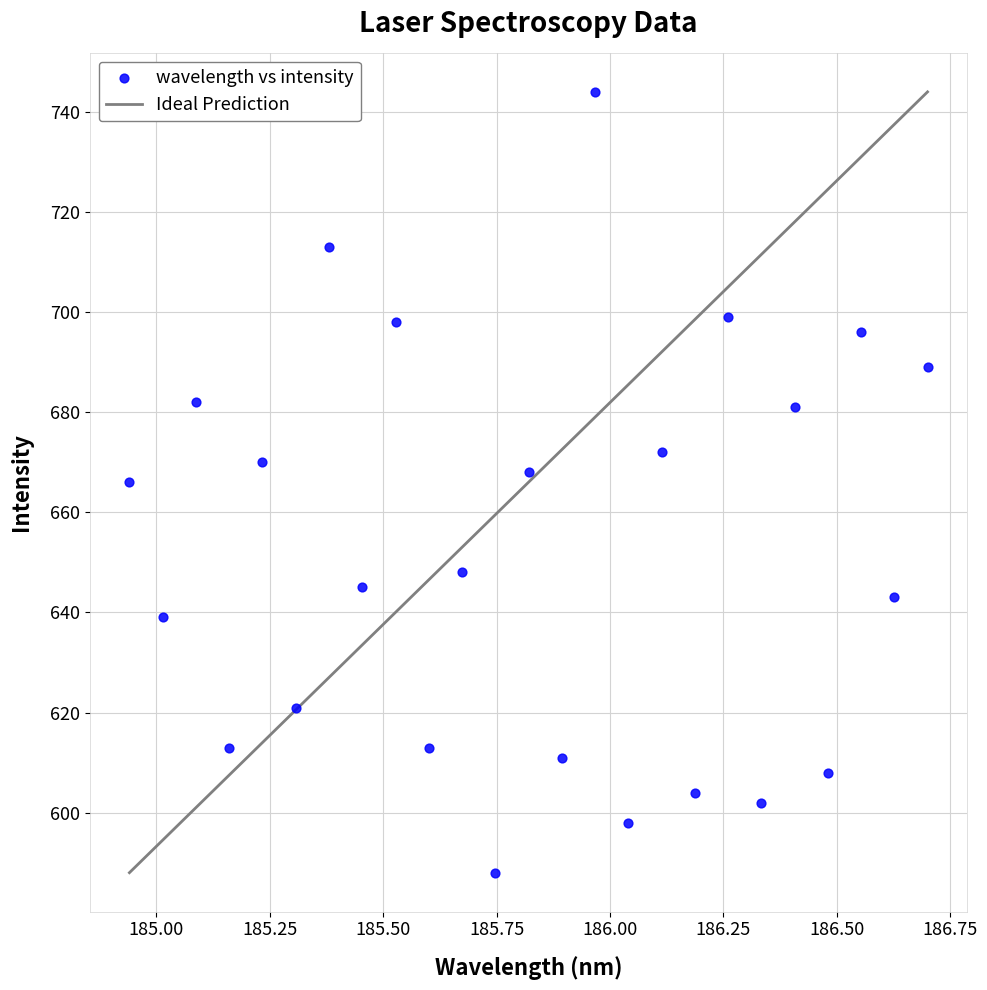

What is the range of Y values (max minus min)?

156